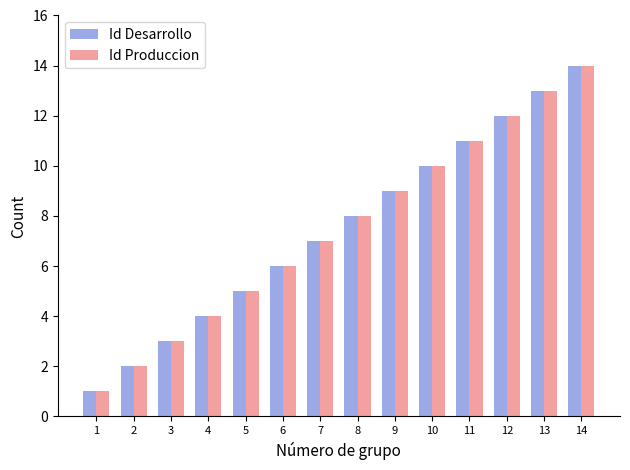

Is the value of Id Produccion at 7 greater than the value of Id Desarrollo at 2?

Yes